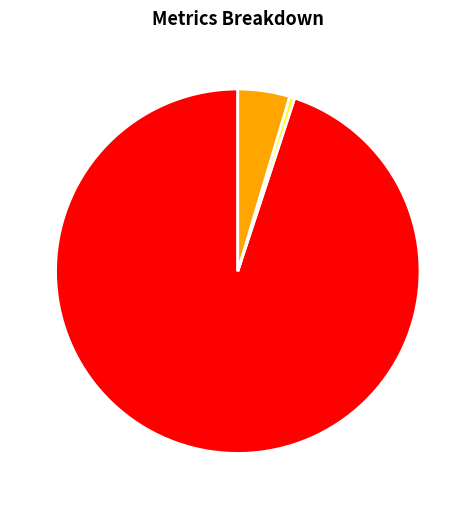

Which slice is the largest?

MAPE